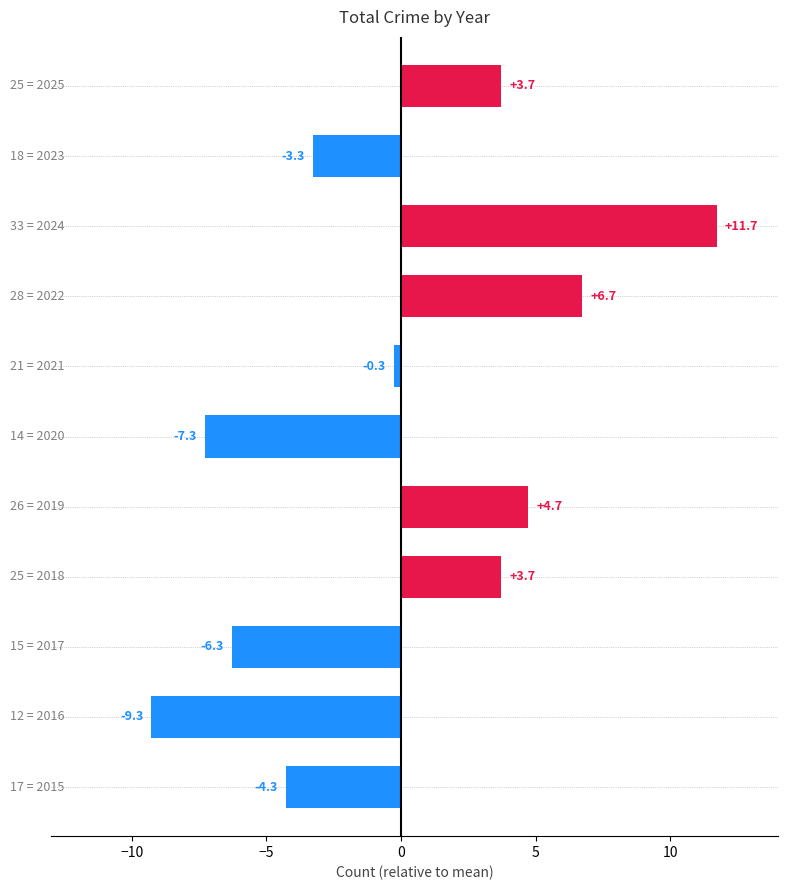

What is the value of the 10th bar from the top?

-9.3